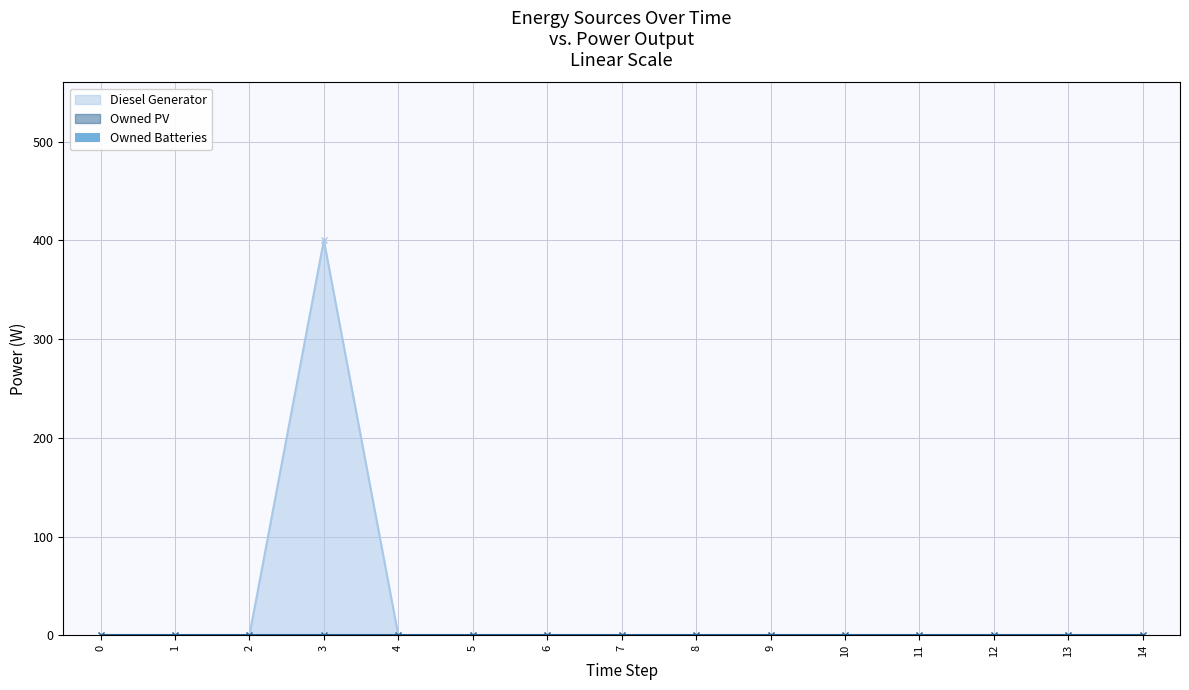

Reading left to right, list all the values displayed in this chart.

Diesel Generator: 0=0	1=0	2=0	3=400	4=0	5=0	6=0	7=0	8=0	9=0	10=0	11=0	12=0	13=0	14=0
Owned PV: 0=0	1=0	2=0	3=0	4=0	5=0	6=0	7=0	8=0	9=0	10=0	11=0	12=0	13=0	14=0
Owned Batteries: 0=0	1=0	2=0	3=0	4=0	5=0	6=0	7=0	8=0	9=0	10=0	11=0	12=0	13=0	14=0